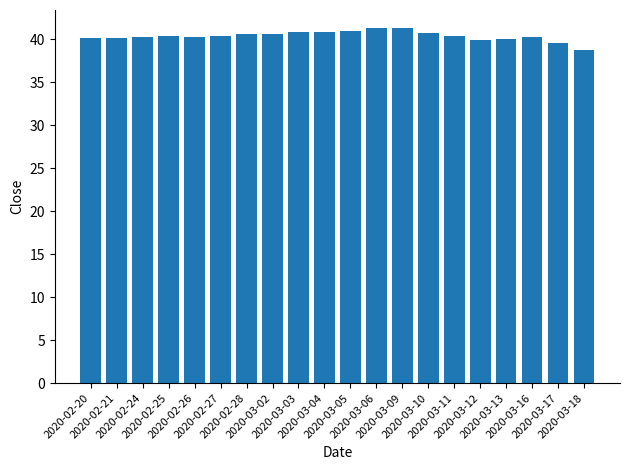

What is the value of the 13th bar from the left?

41.3